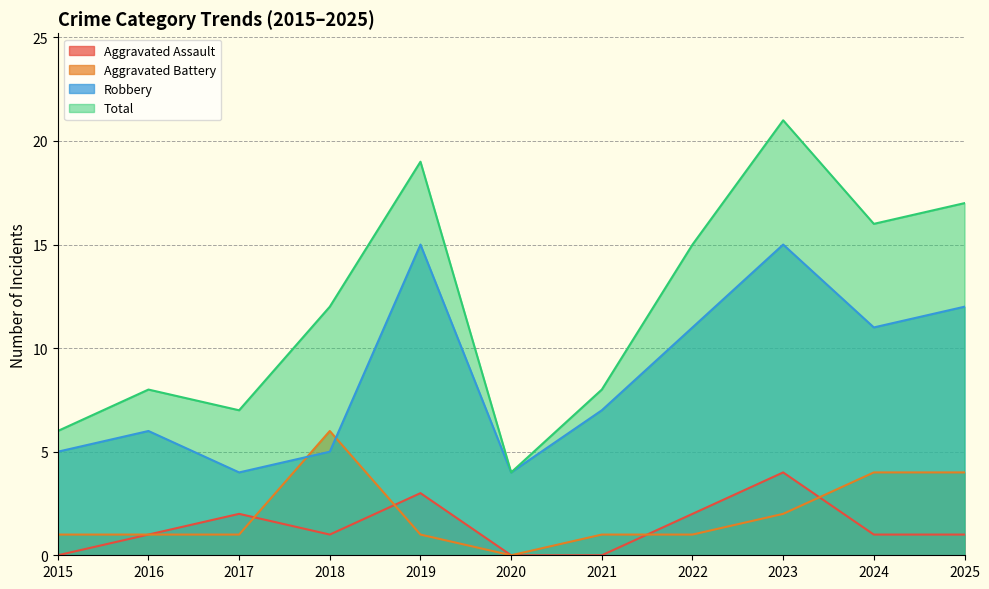

At which category does Aggravated Battery reach its first local peak?

2018